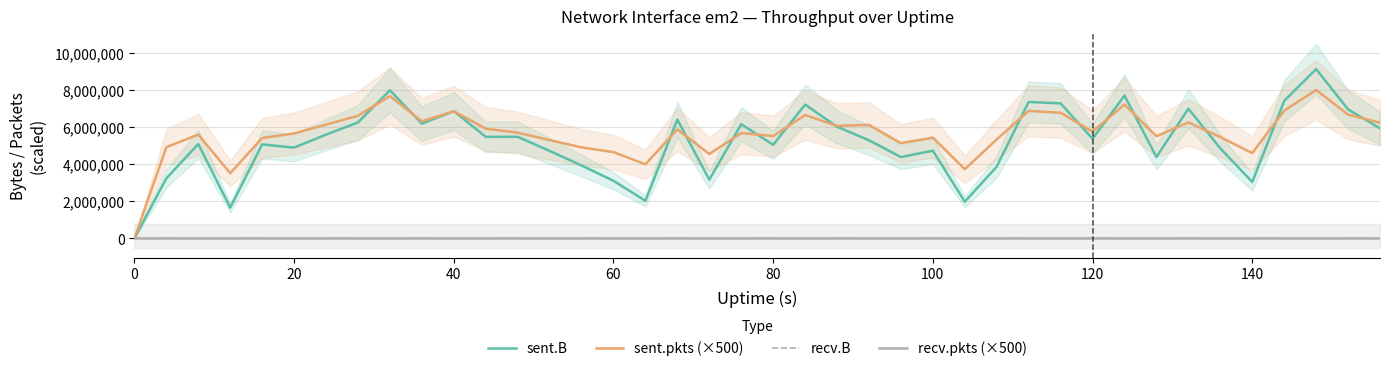

The value of sent.pkts (×500) at 33 is 2472148. True or false?

False